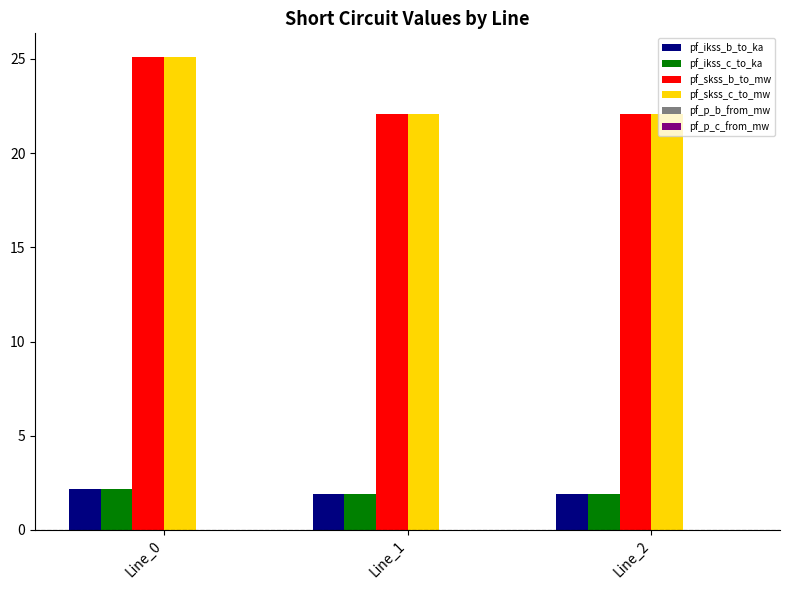

What is the sum of all pf_skss_b_to_mw values?

69.3